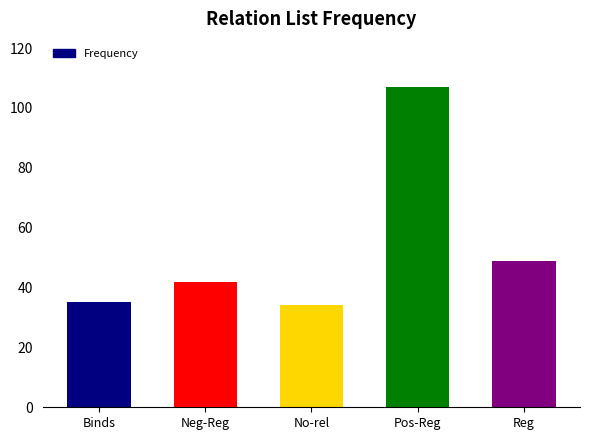

Does the chart contain any negative values?

No